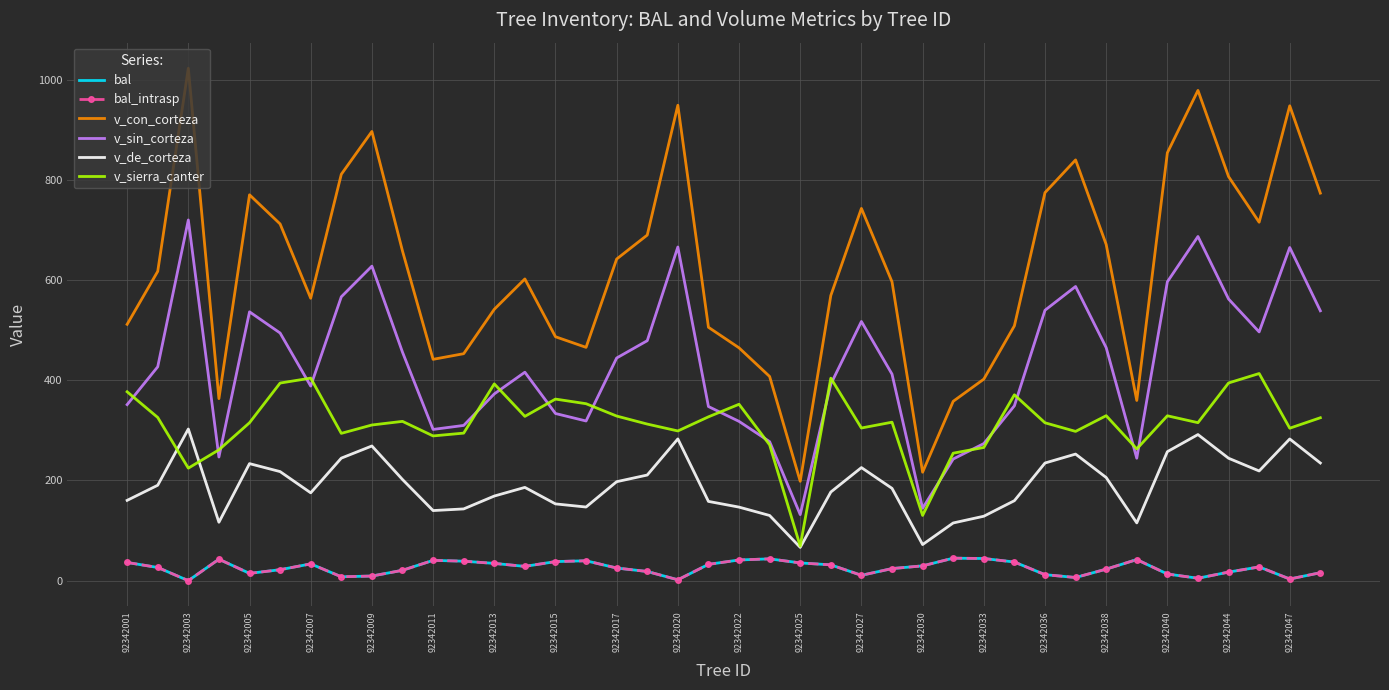

How many interior local peaks does the v_de_corteza series have?

9